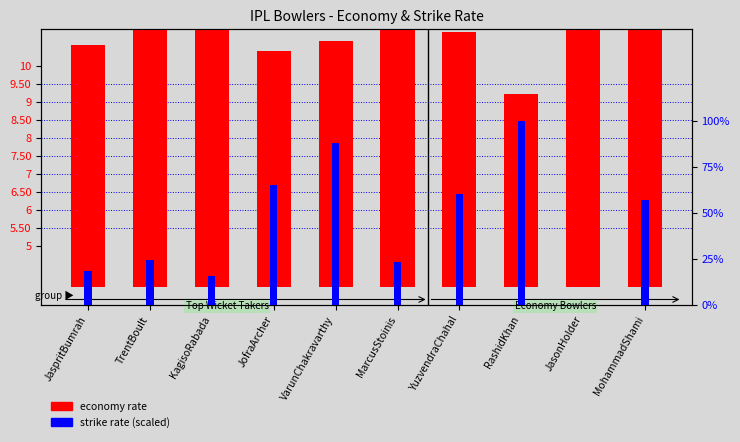

At how many categories does at least one series exceed 8?

4